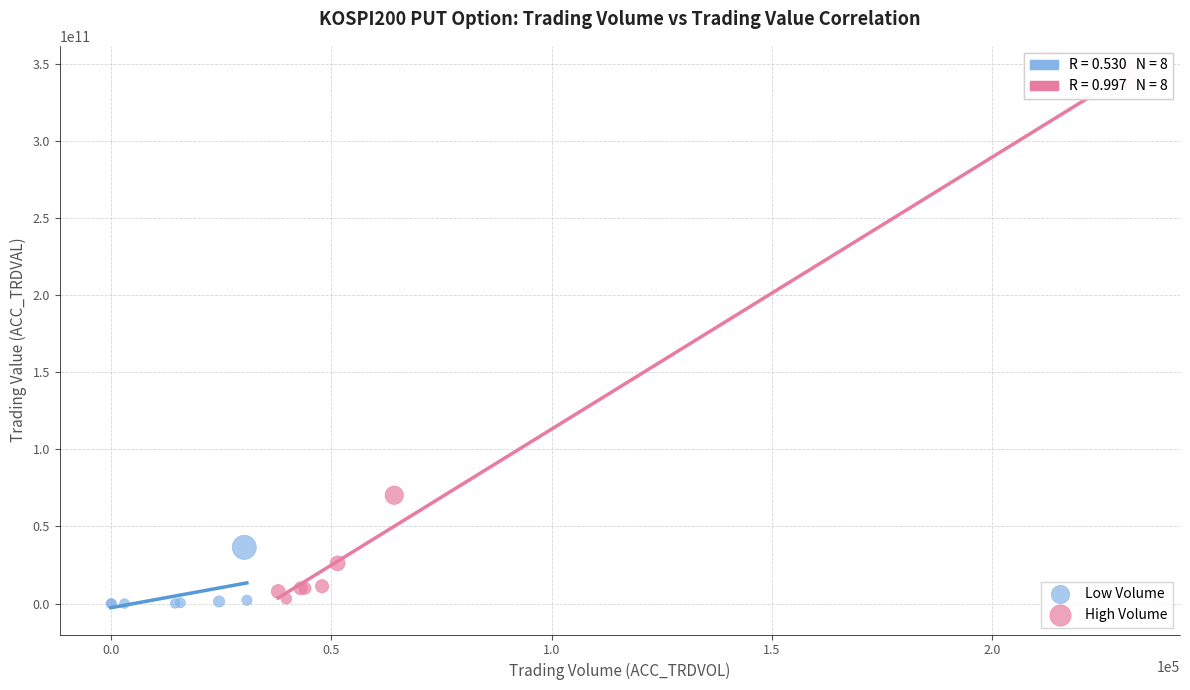

What are all the series names shown in the legend?

Low Volume, High Volume